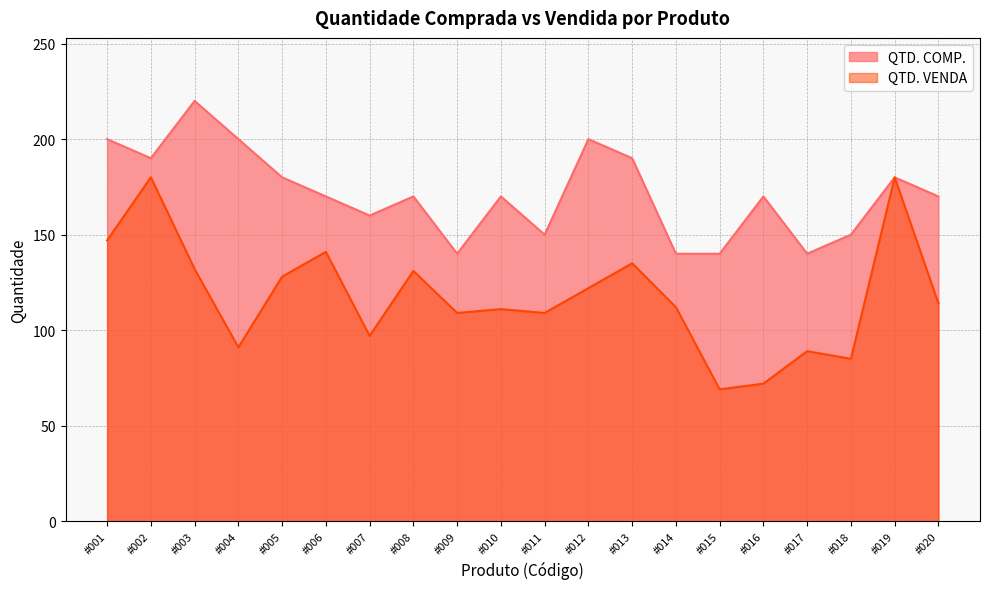

What is the value of the QTD. COMP. point at the 15th from the left?

140